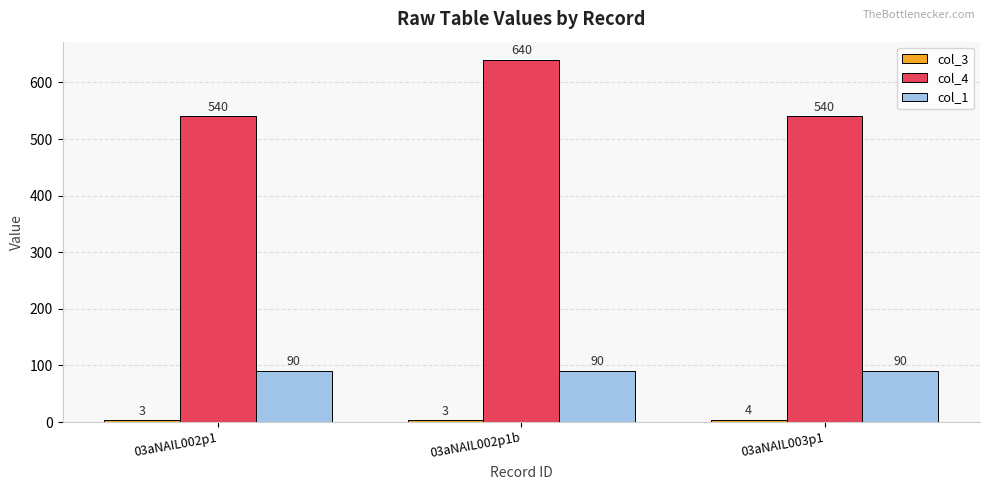

What is the sum of all col_1 values?

270